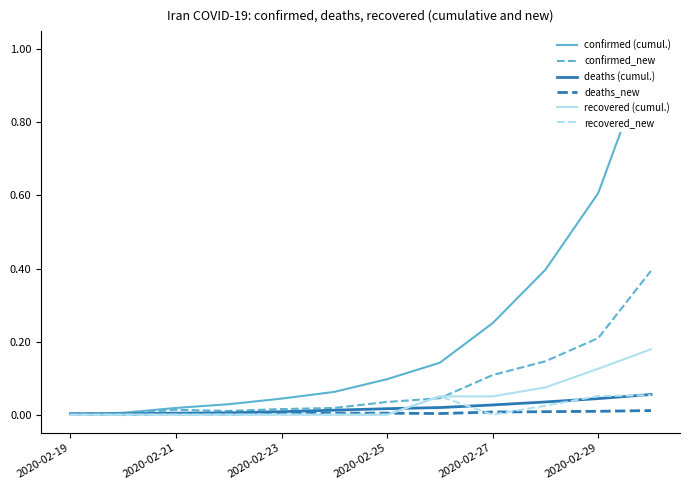

What is the maximum value for recovered (cumul.)?

0.2